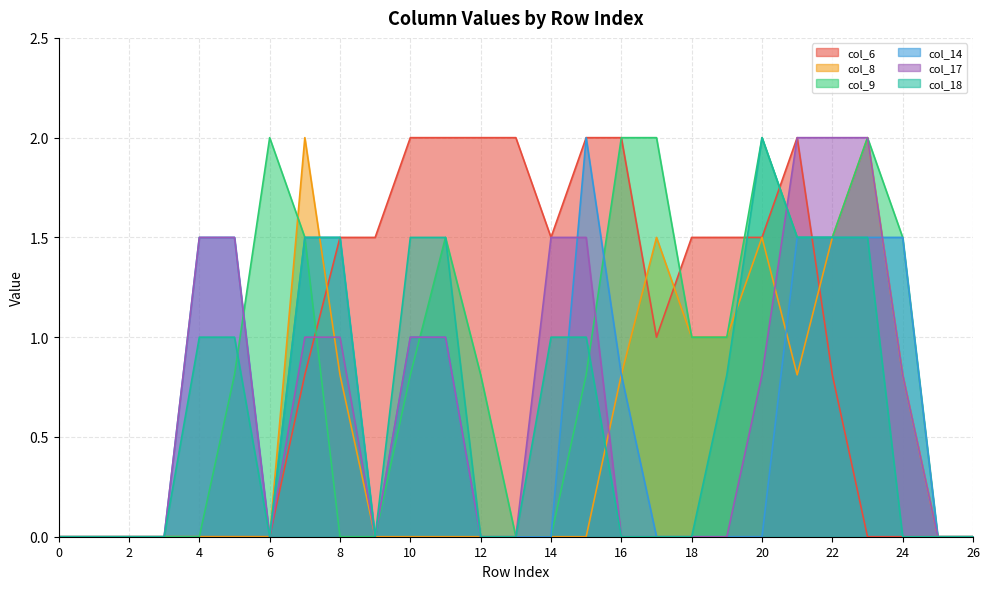

Reading left to right, list all the values displayed in this chart.

col_6: 0=0.0	1=0.0	2=0.0	3=0.0	4=0.0	5=0.0	6=0.0	7=0.8	8=1.5	9=1.5	10=2.0	11=2.0	12=2.0	13=2.0	14=1.5	15=2.0	16=2.0	17=1.0	18=1.5	19=1.5	20=1.5	21=2.0	22=0.8	23=0.0	24=0.0	25=0.0	26=0.0
col_8: 0=0.0	1=0.0	2=0.0	3=0.0	4=0.0	5=0.0	6=0.0	7=2.0	8=0.8	9=0.0	10=0.0	11=0.0	12=0.0	13=0.0	14=0.0	15=0.0	16=0.8	17=1.5	18=1.0	19=1.0	20=1.5	21=0.8	22=1.5	23=2.0	24=0.8	25=0.0	26=0.0
col_9: 0=0.0	1=0.0	2=0.0	3=0.0	4=0.0	5=0.8	6=2.0	7=1.5	8=0.0	9=0.0	10=0.8	11=1.5	12=0.8	13=0.0	14=0.0	15=0.8	16=2.0	17=2.0	18=1.0	19=1.0	20=2.0	21=1.5	22=1.5	23=2.0	24=1.5	25=0.0	26=0.0
col_14: 0=0.0	1=0.0	2=0.0	3=0.0	4=1.5	5=1.5	6=0.0	7=1.5	8=1.5	9=0.0	10=1.0	11=1.0	12=0.0	13=0.0	14=0.0	15=2.0	16=0.8	17=0.0	18=0.0	19=0.0	20=0.0	21=1.5	22=1.5	23=1.5	24=1.5	25=0.0	26=0.0
col_17: 0=0.0	1=0.0	2=0.0	3=0.0	4=1.5	5=1.5	6=0.0	7=1.0	8=1.0	9=0.0	10=1.0	11=1.0	12=0.0	13=0.0	14=1.5	15=1.5	16=0.0	17=0.0	18=0.0	19=0.0	20=0.8	21=2.0	22=2.0	23=2.0	24=0.8	25=0.0	26=0.0
col_18: 0=0.0	1=0.0	2=0.0	3=0.0	4=1.0	5=1.0	6=0.0	7=1.5	8=1.5	9=0.0	10=1.5	11=1.5	12=0.0	13=0.0	14=1.0	15=1.0	16=0.0	17=0.0	18=0.0	19=0.8	20=2.0	21=1.5	22=1.5	23=1.5	24=0.0	25=0.0	26=0.0